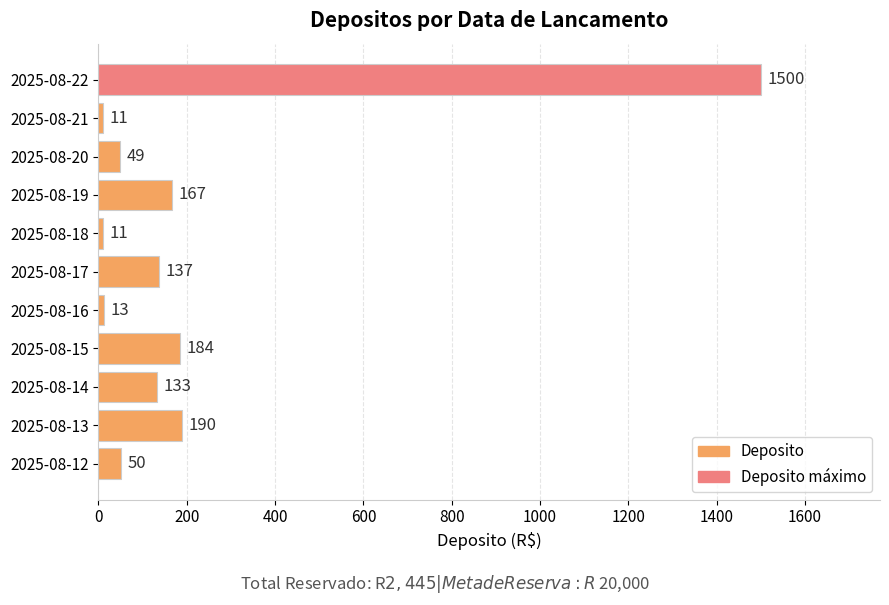

What is the greatest value displayed?

1500